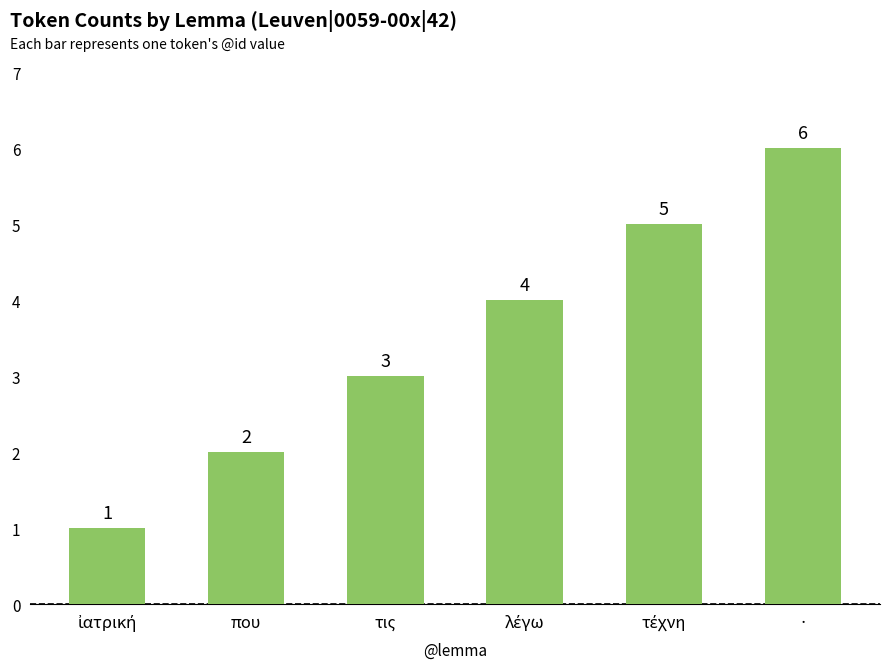

Read the value at που.

2